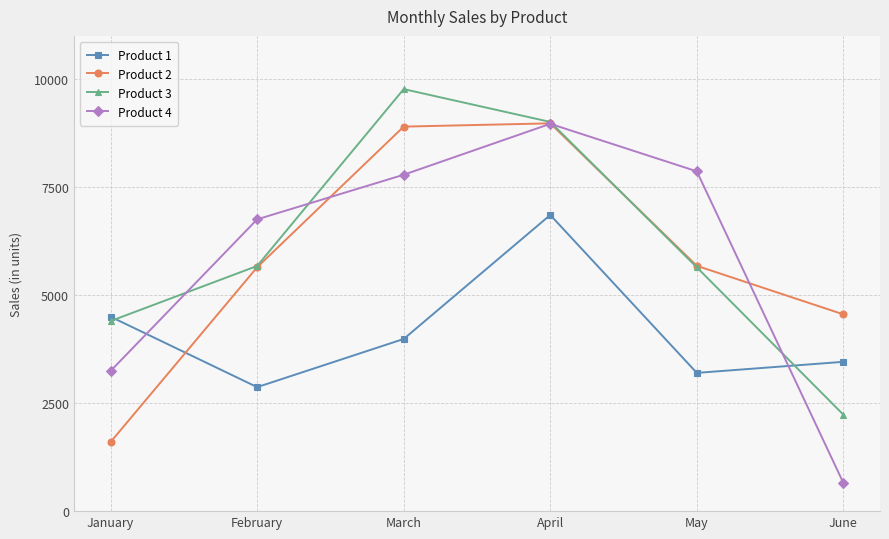

True or false: Product 3 has a value of 5643 at May.

True